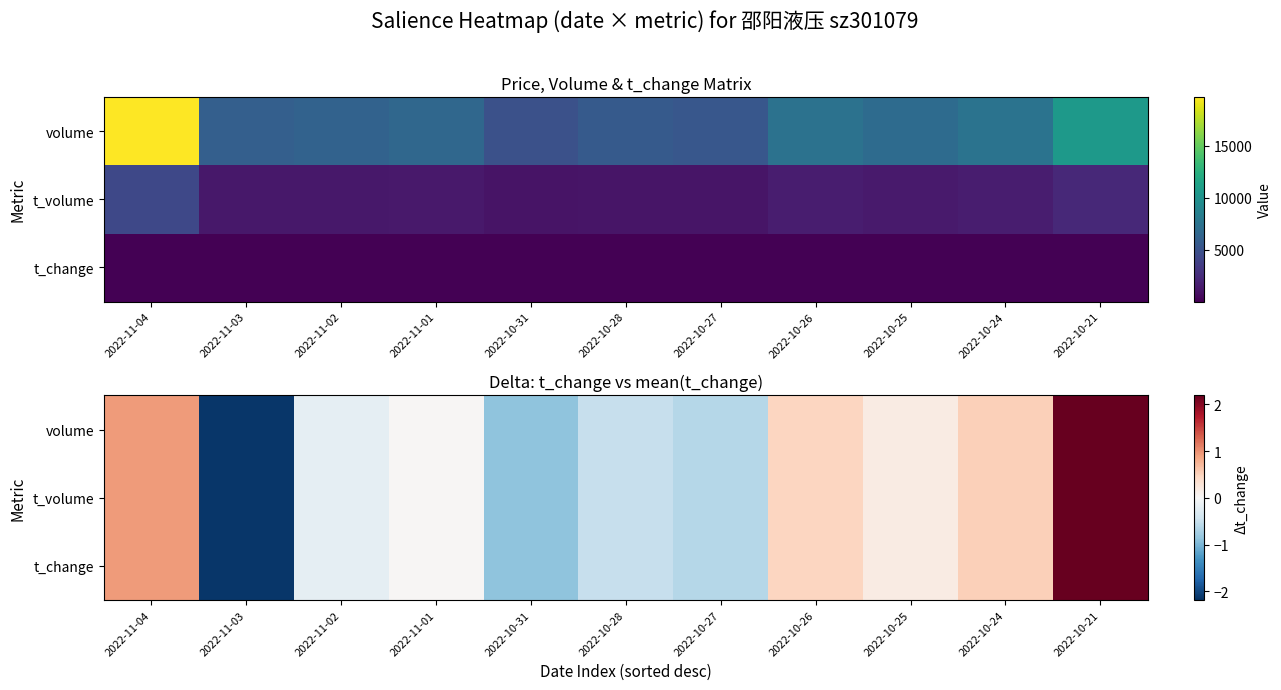

Where is t_volume nearest to the value 0?

2022-11-01